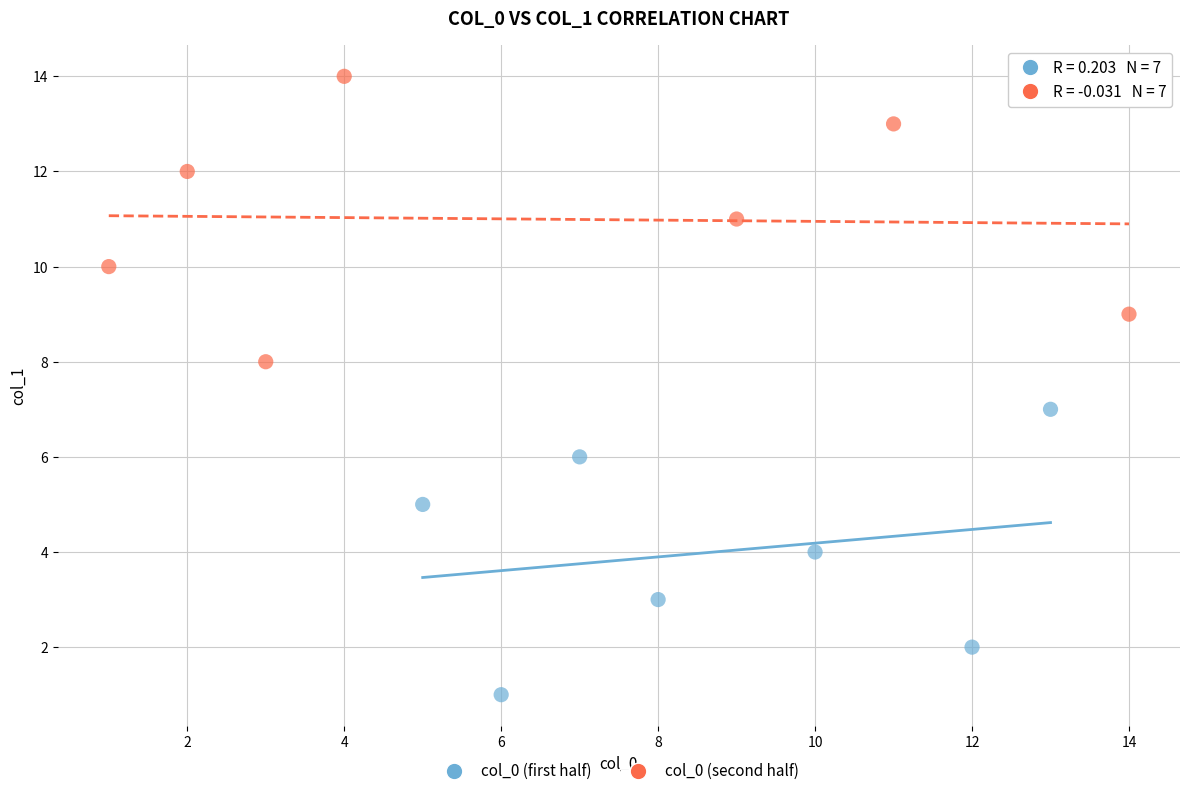

Which series reaches the minimum Y coordinate?

col_0 (first half)